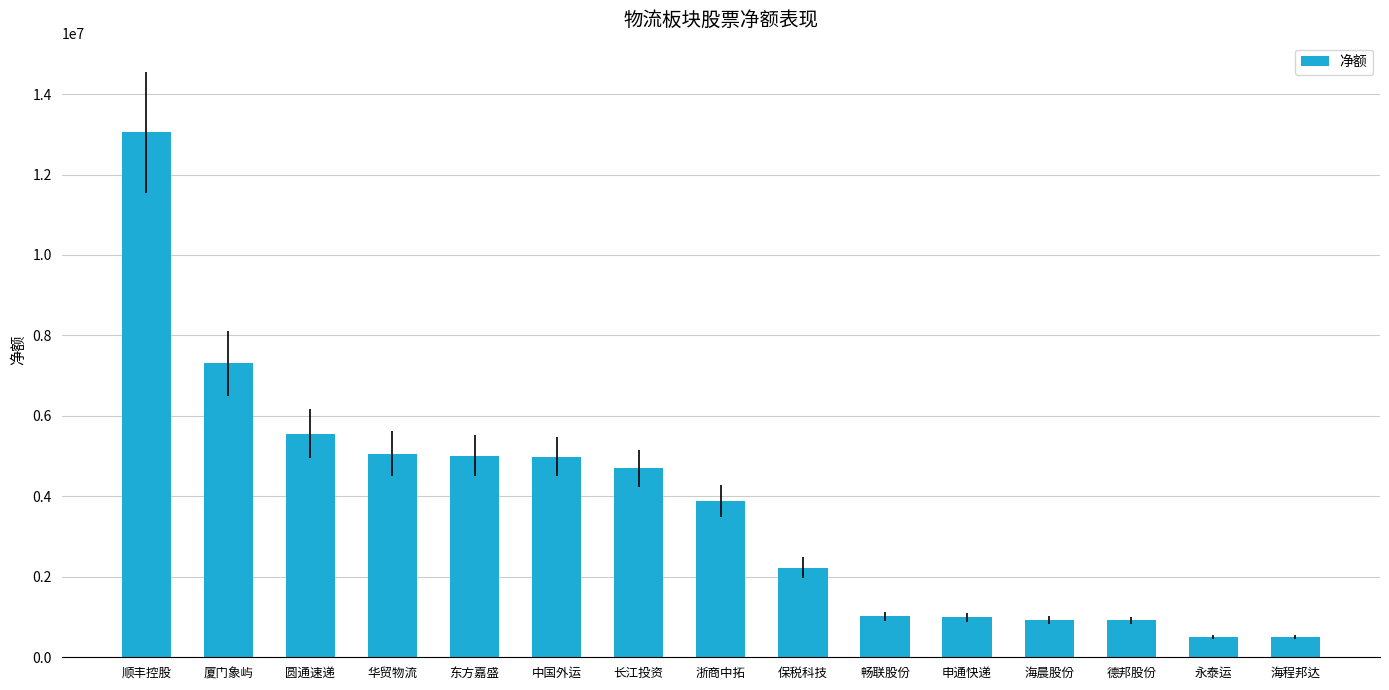

At which label is the value closest to 6775921?

厦门象屿